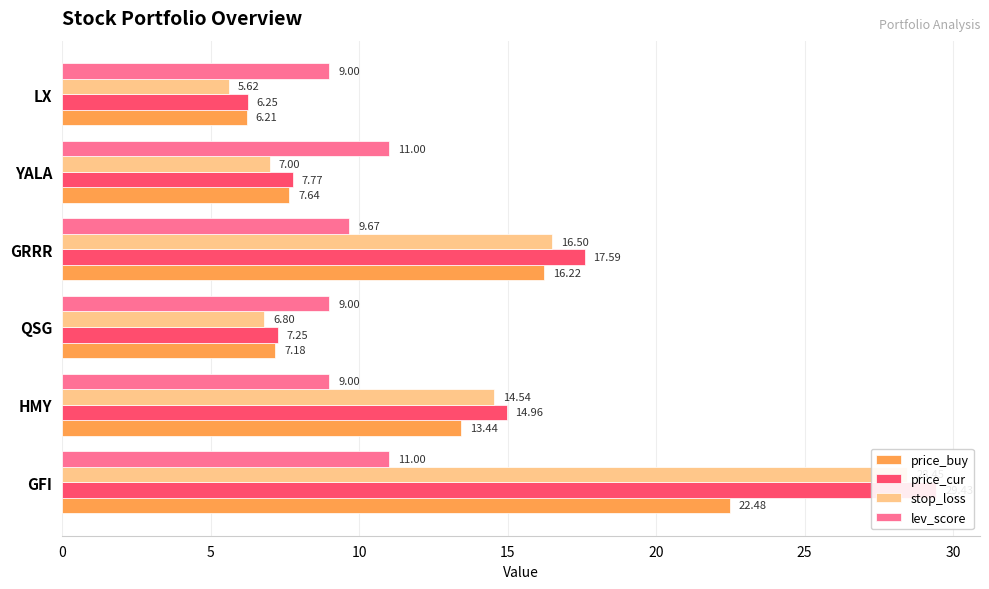

How many lev_score values are between 9 and 11?

6